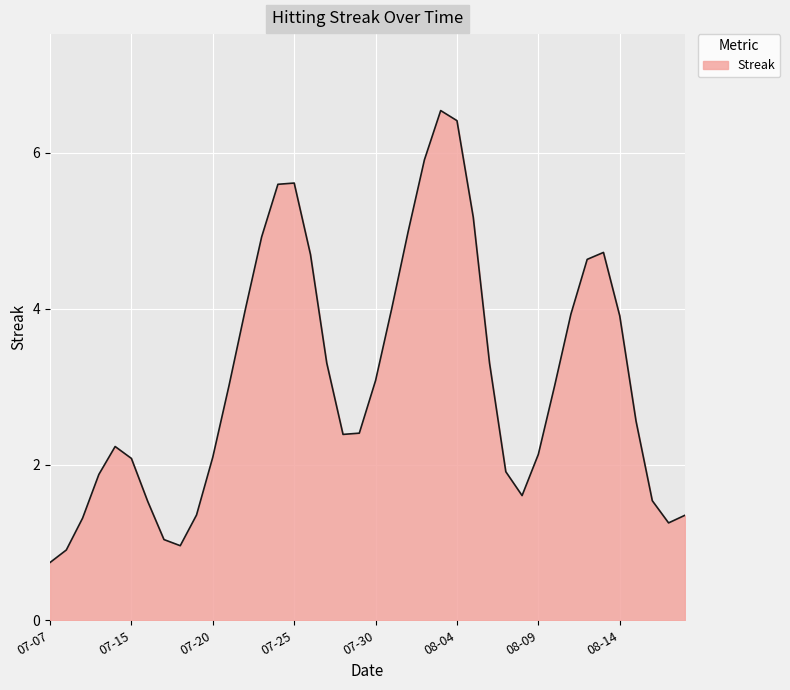

What is the smallest value displayed?

0.7